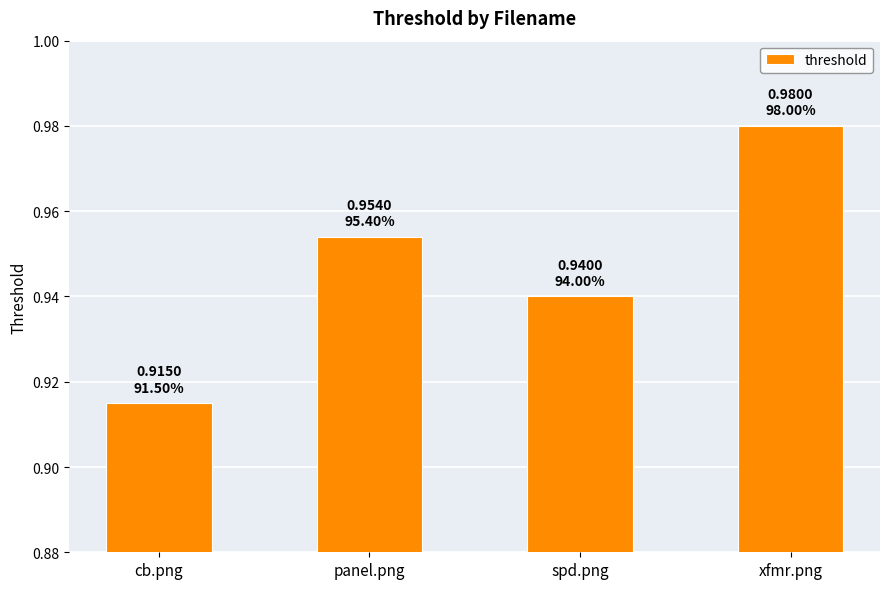

At which category does the chart reach its peak across all series?

xfmr.png